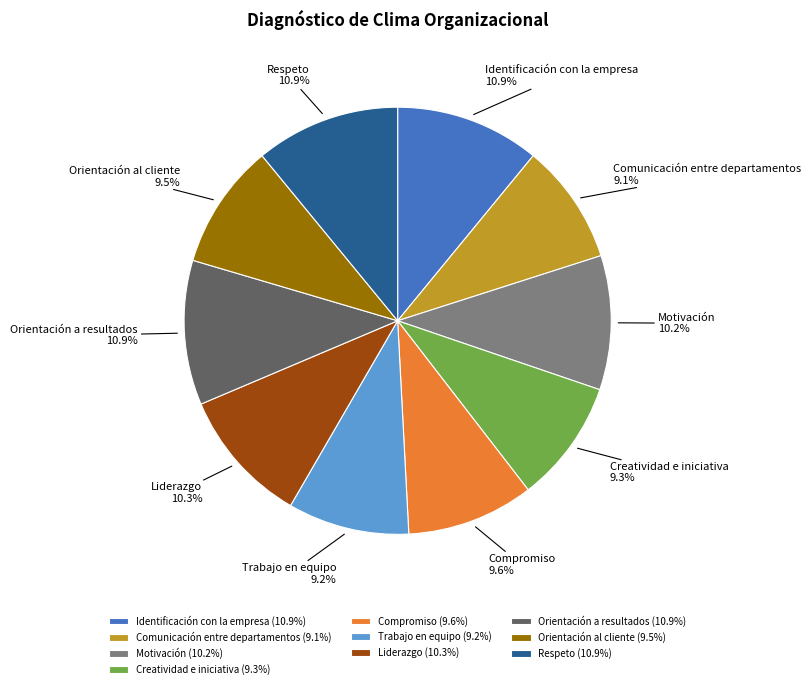

How many slices are in this pie chart?

10